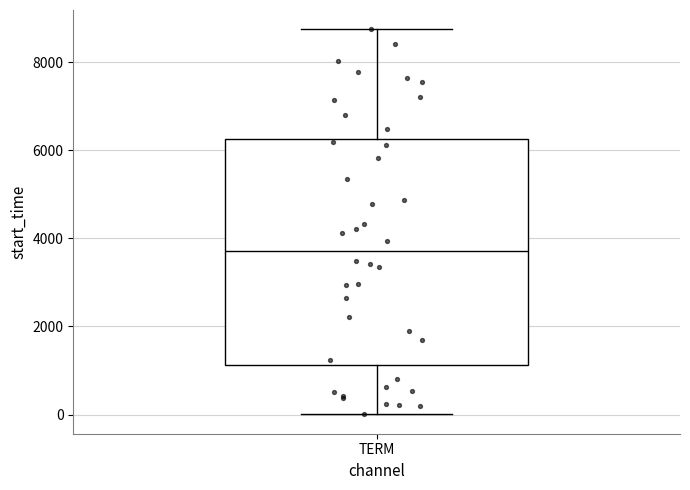

Where does the upper whisker of the box for TERM end on the y-axis? The values are not printed on the chart, so give them approximately, as read against the axis.

8800